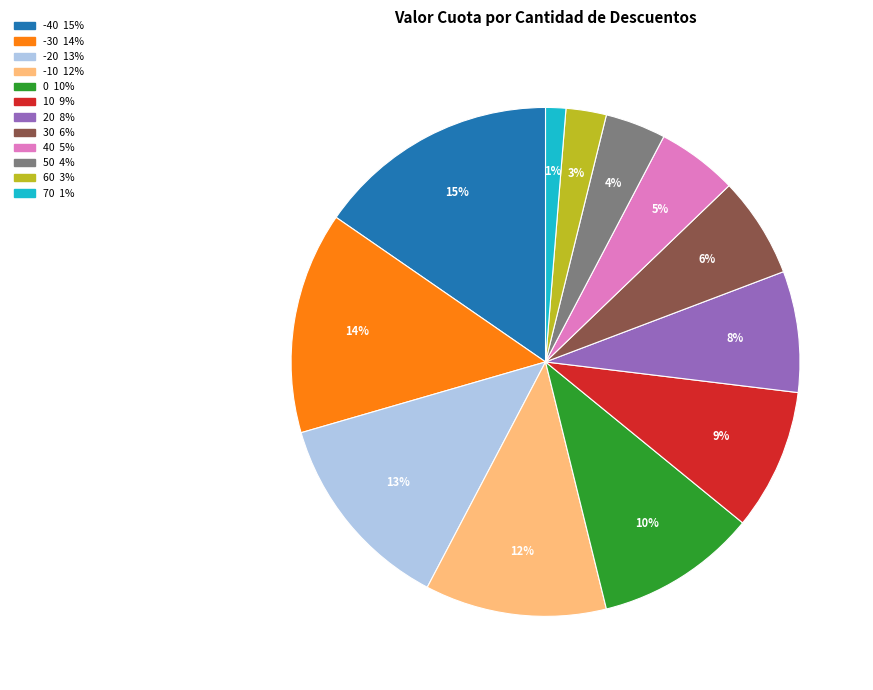

Approximately how many times larger is the value at -40 compared to -30?

1.1